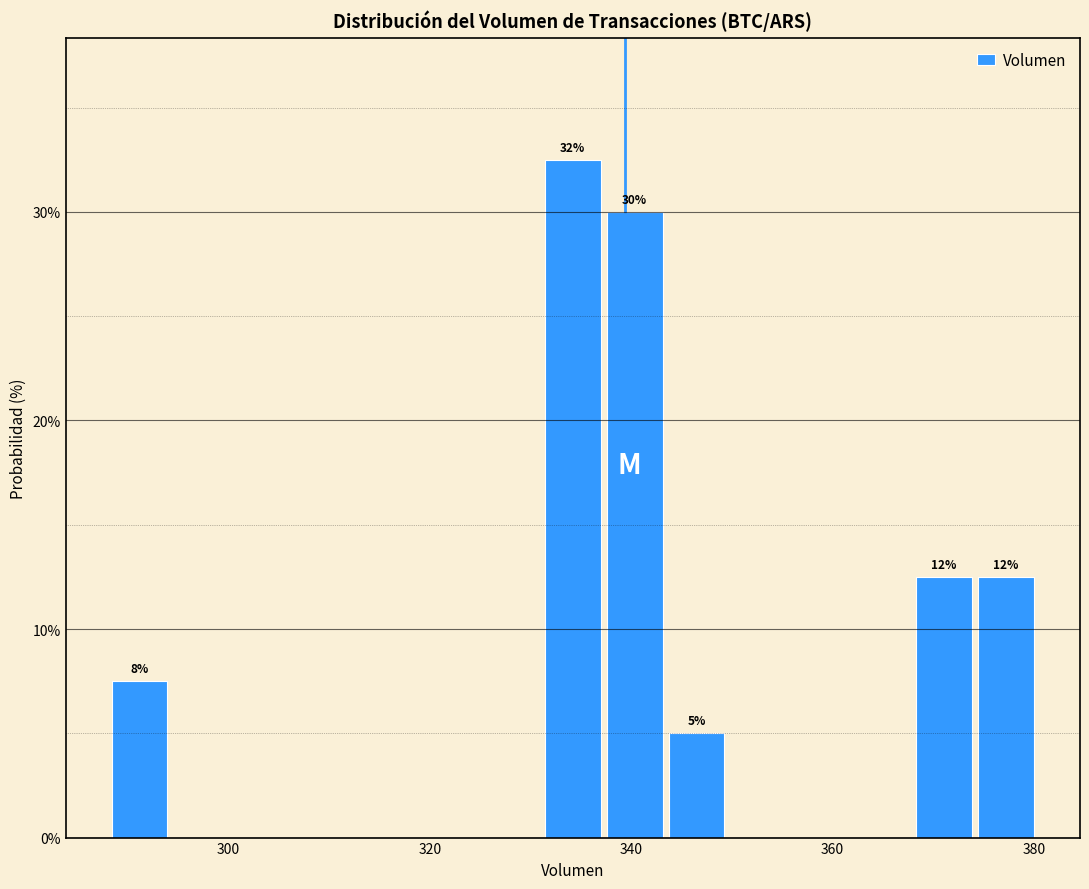

Around what value on the x-axis is the tallest bar? Give the approximate position of its centre, as read against the axis.

334